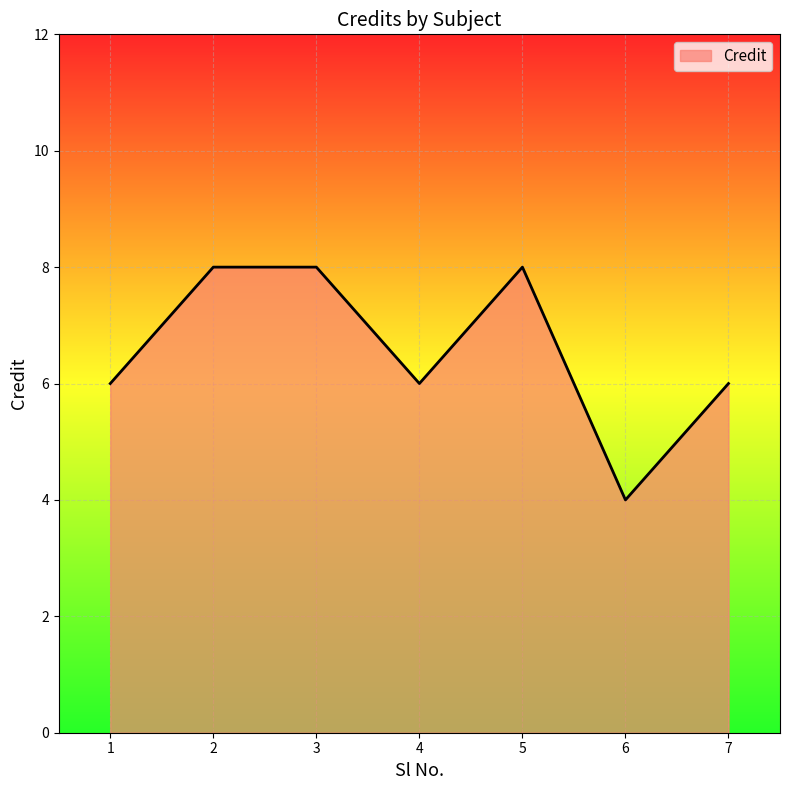

How many distinct data groups are displayed?

1